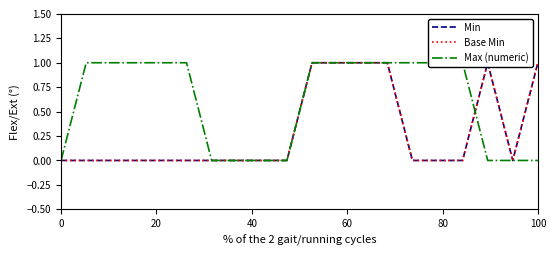

Rank the series by their maximum value, from highest to lowest.

Min, Base Min, Max (numeric)